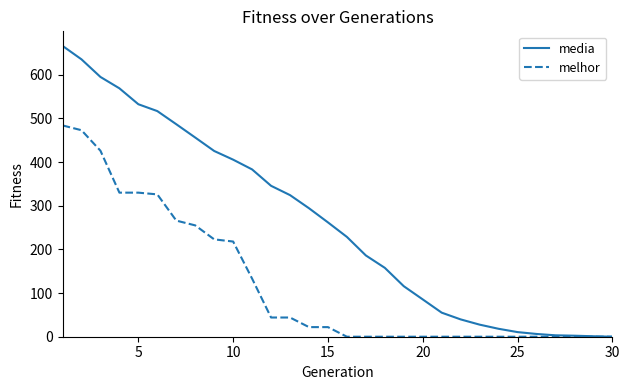

What are all the series names shown in the legend?

media, melhor